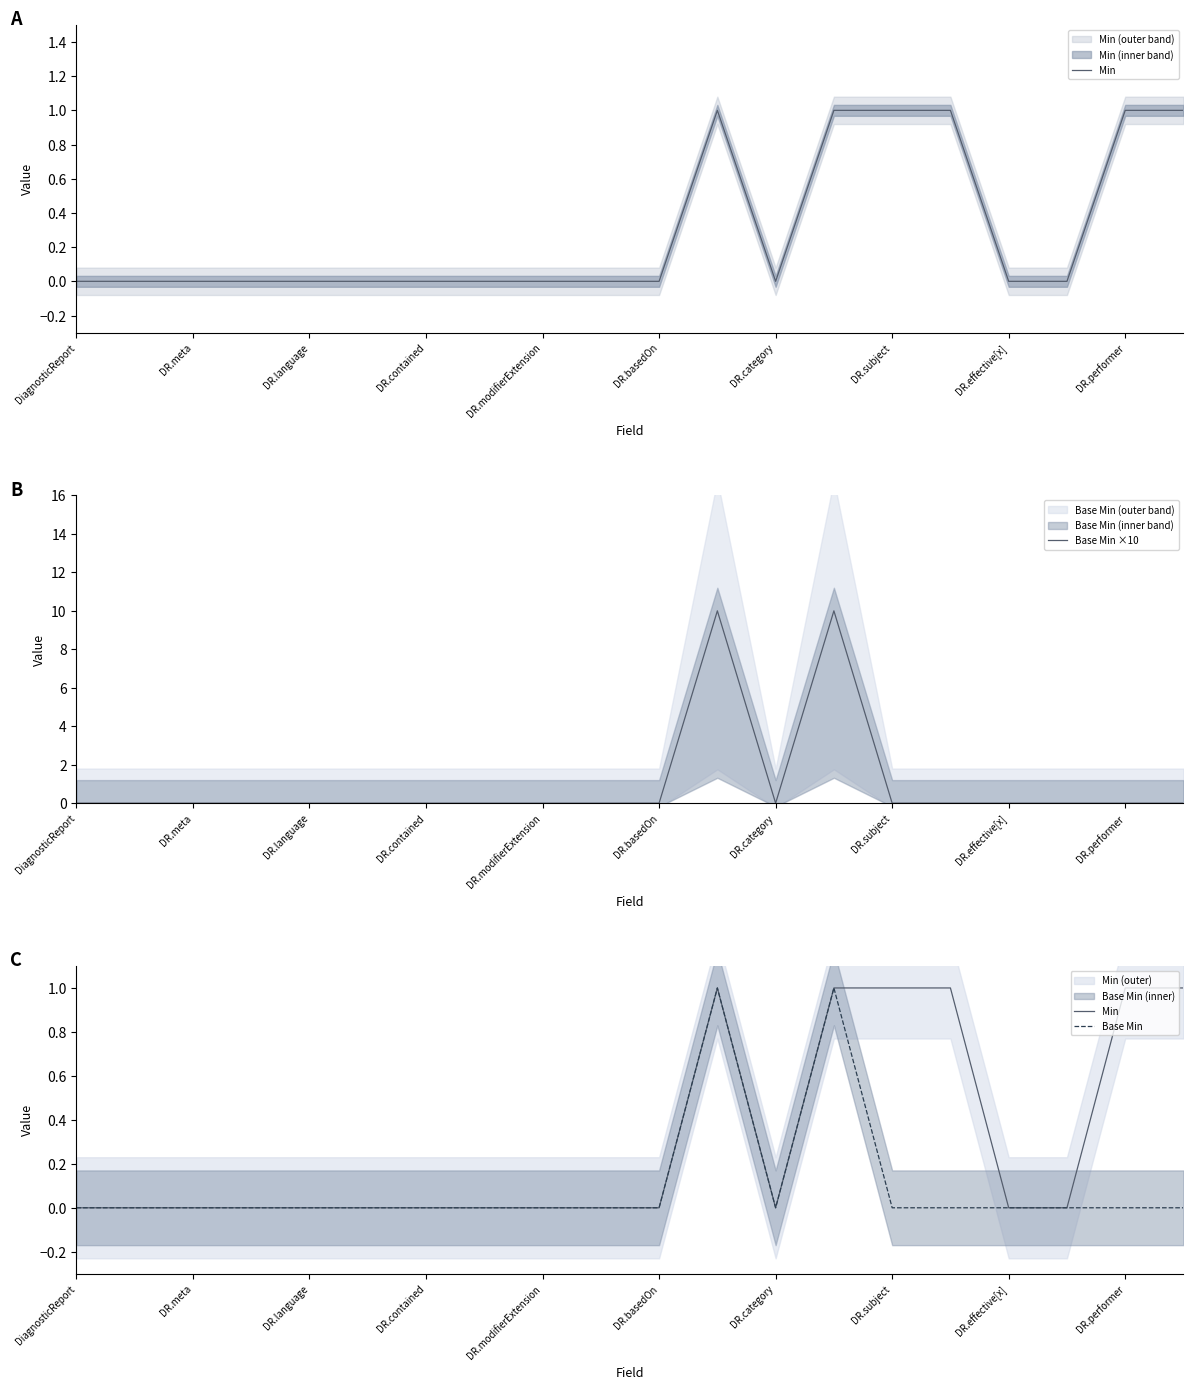

The Base Min ×10 series shows 0 at DiagnosticReport. True or false?

True